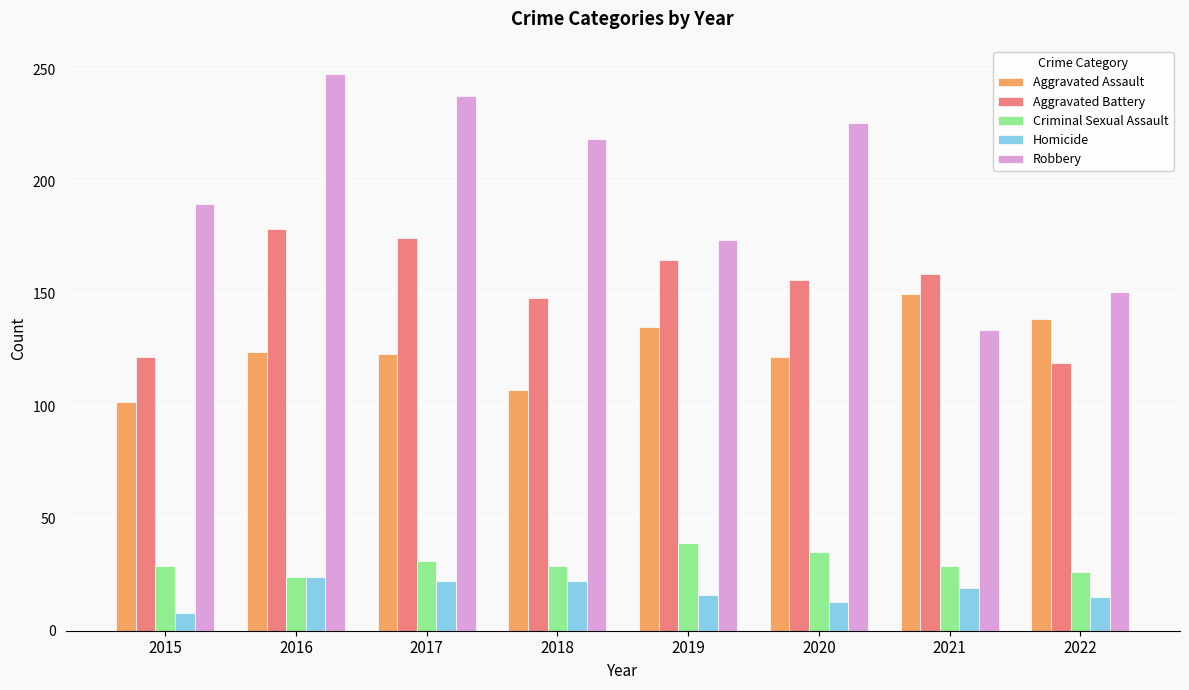

Rank the series by their maximum value, from highest to lowest.

Robbery, Aggravated Battery, Aggravated Assault, Criminal Sexual Assault, Homicide